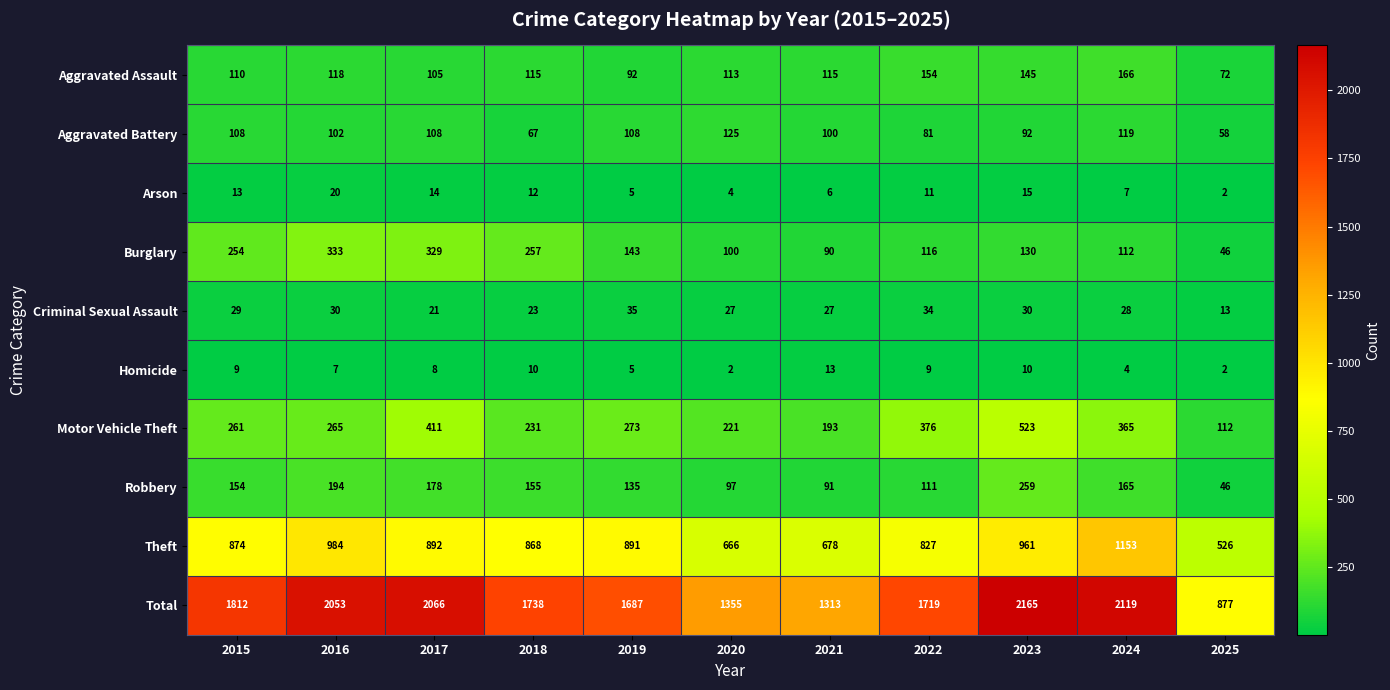

What is the average value of the Arson series?

10